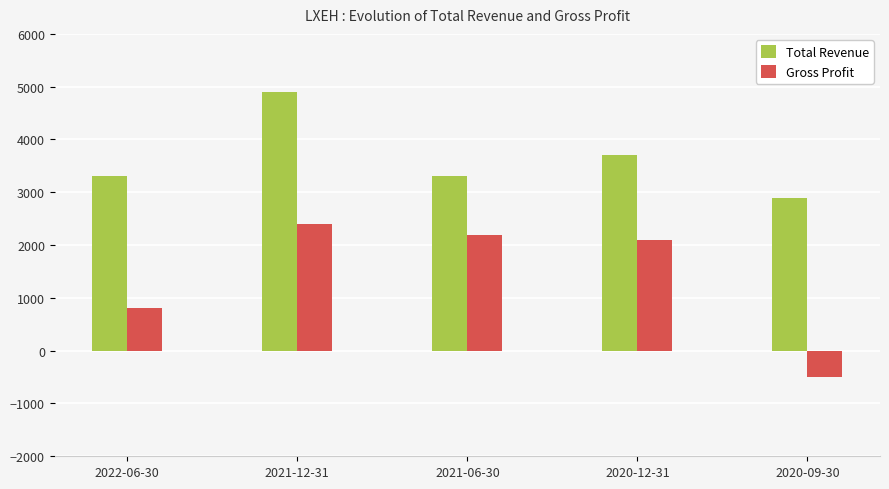

True or false: Total Revenue has a value of 887 at 2022-06-30.

False